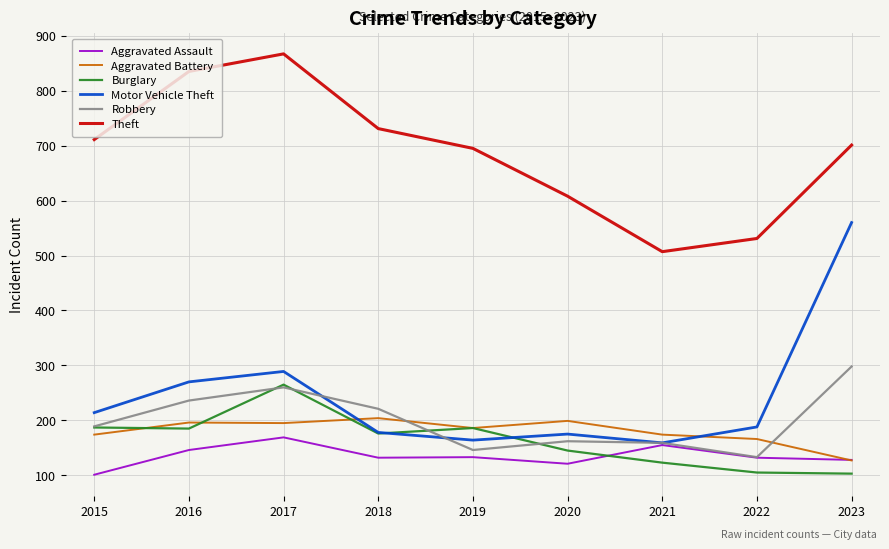

Which series has the largest range (max minus min)?

Motor Vehicle Theft